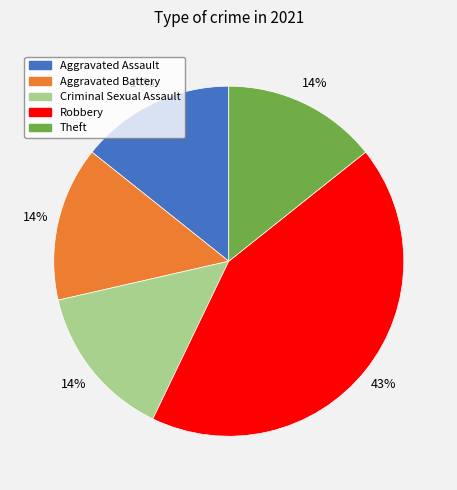

Which slice is the largest?

Robbery